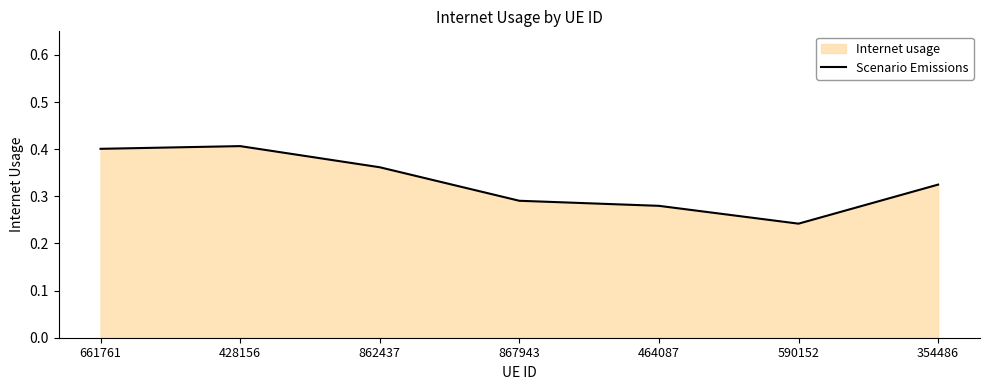

Count the values in the range 0 to 1.

7